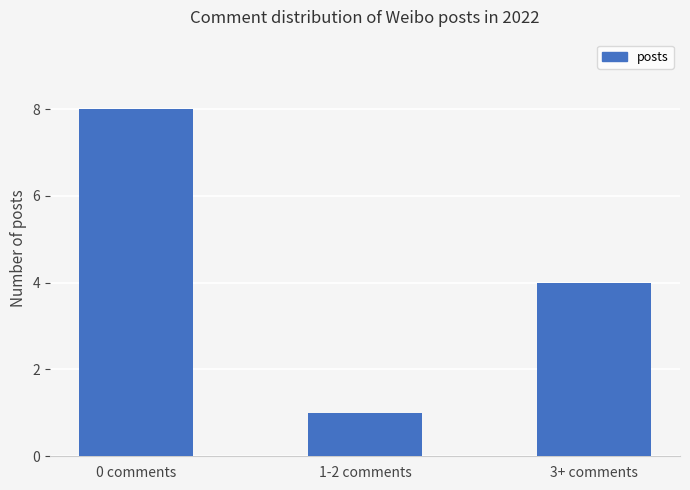

The value at 1-2 comments is 1. True or false?

True